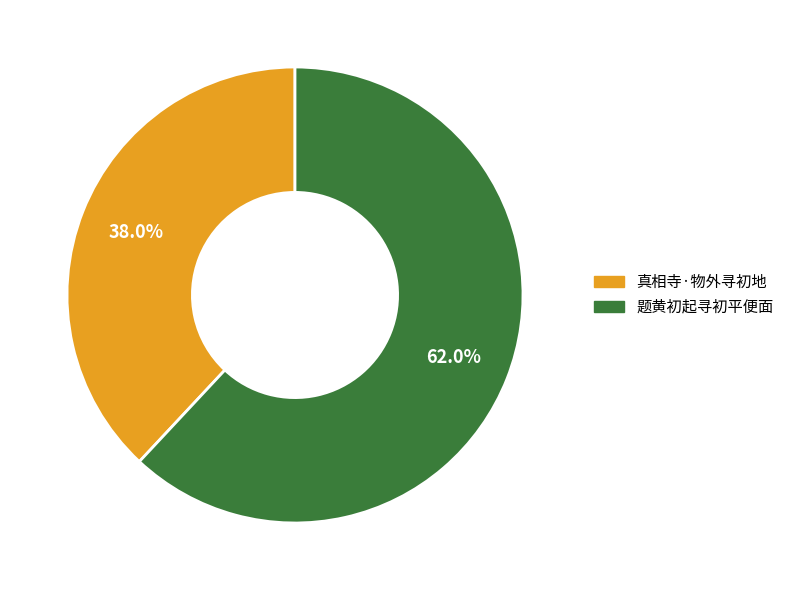

How many slices are in this pie chart?

2